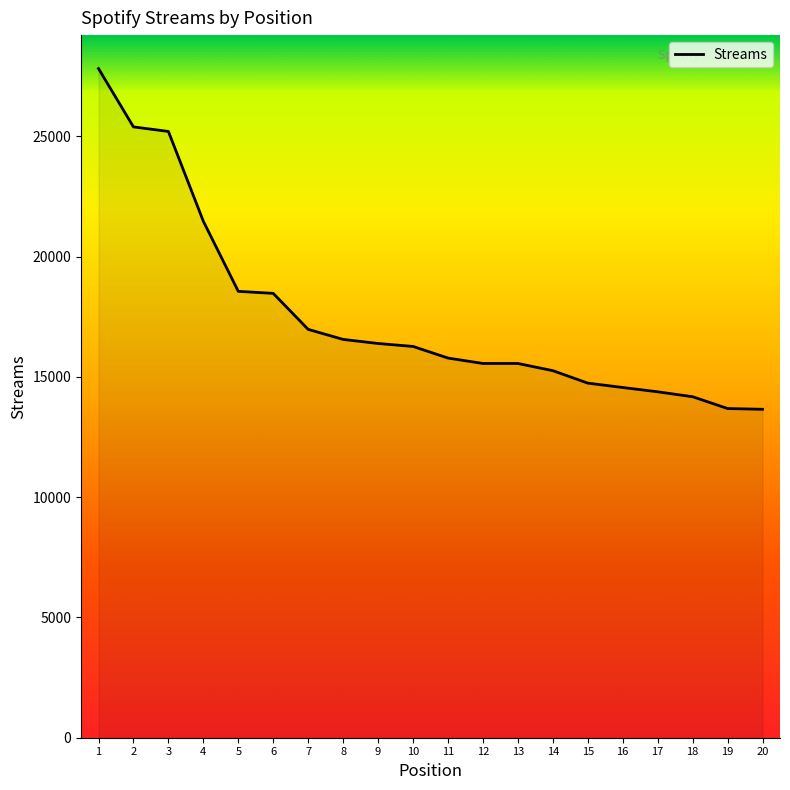

Is it true that the value at 13 is 26733?

False